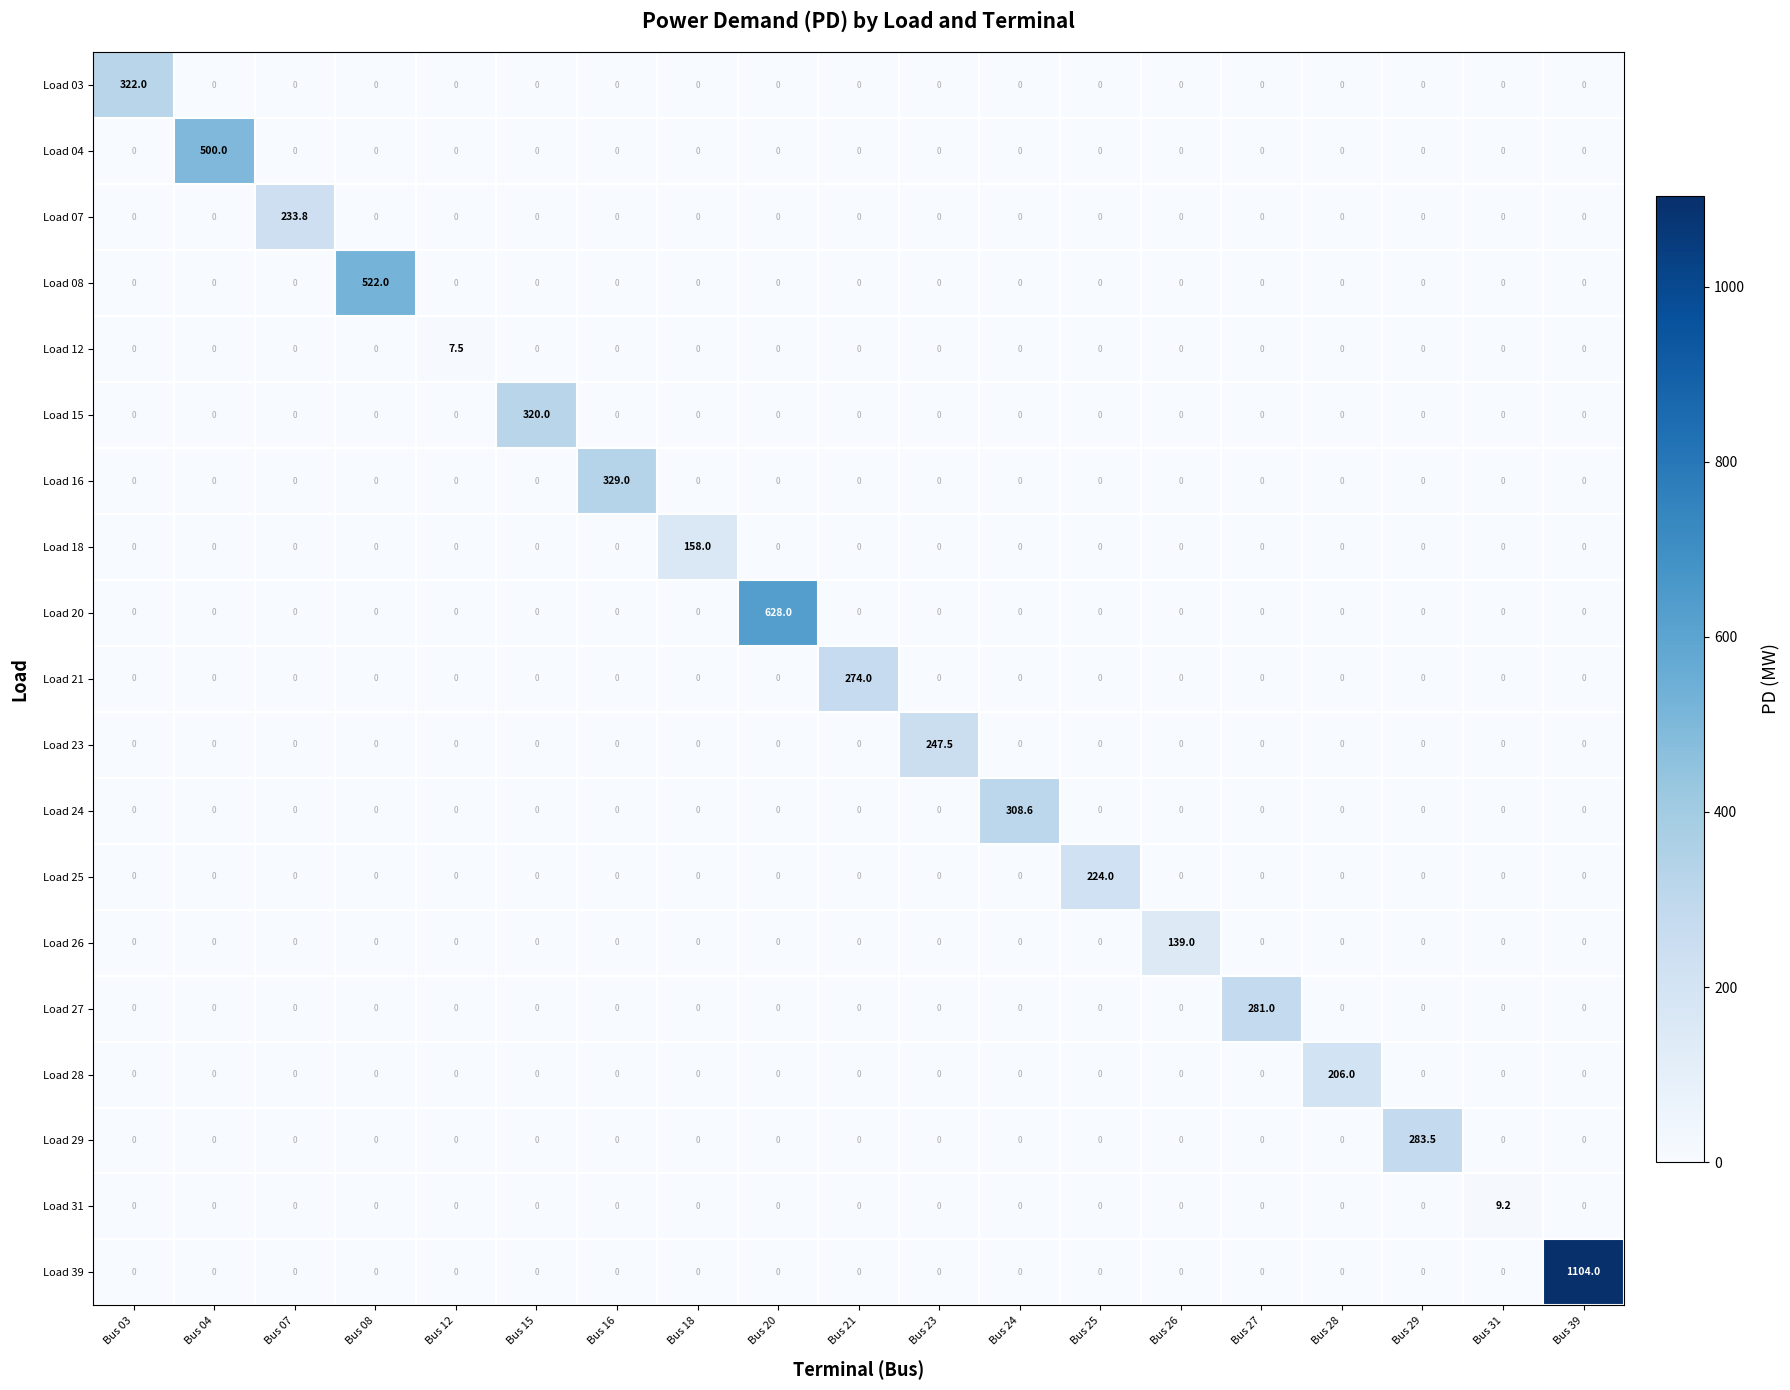

At how many categories does at least one series exceed 815?

1